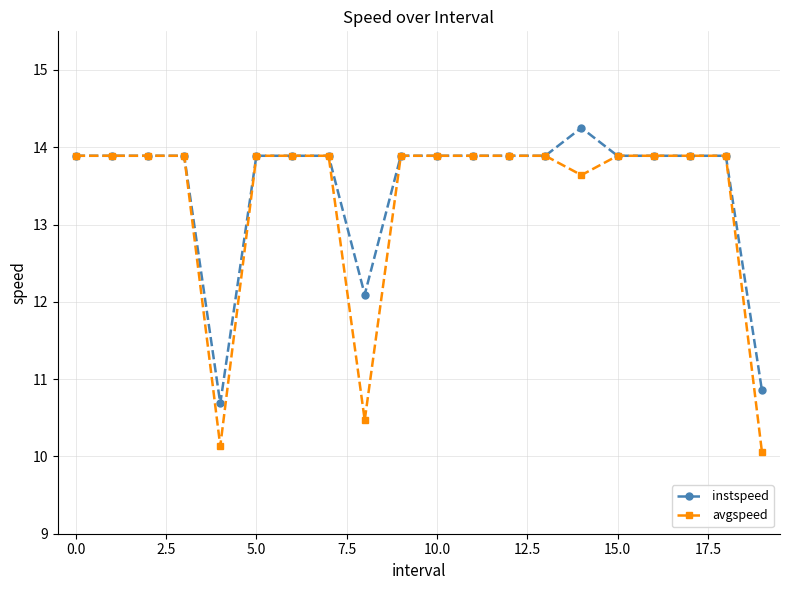

What is the value of the instspeed point at the 17th from the left?

13.9